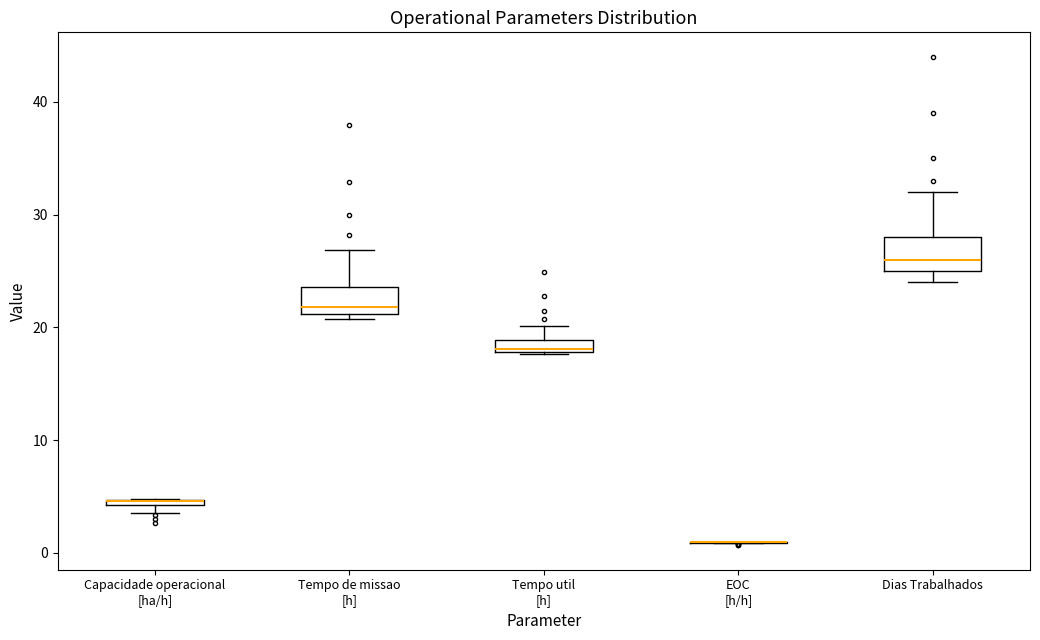

Where is the lower edge of the box for Capacidade operacional [ha/h] on the y-axis? The values are not printed on the chart, so give them approximately, as read against the axis.

4